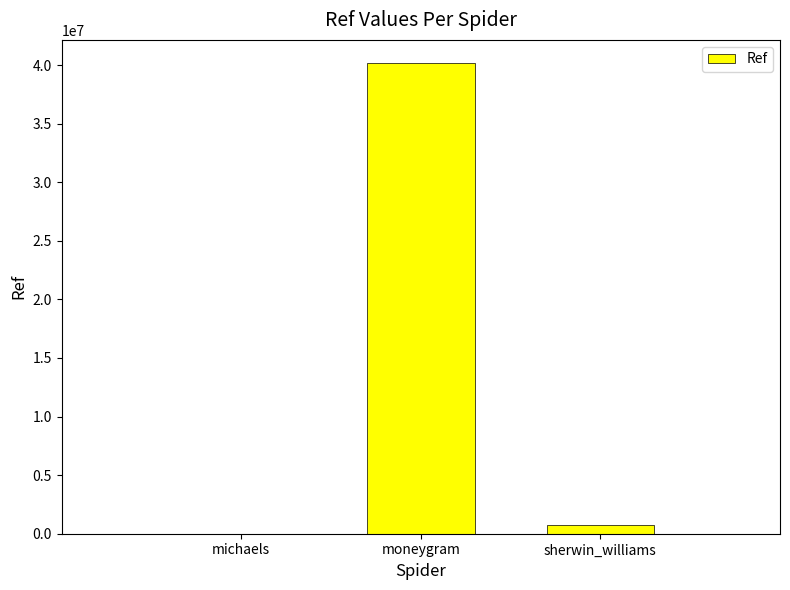

Where is the data nearest to the value 20071547?

sherwin_williams